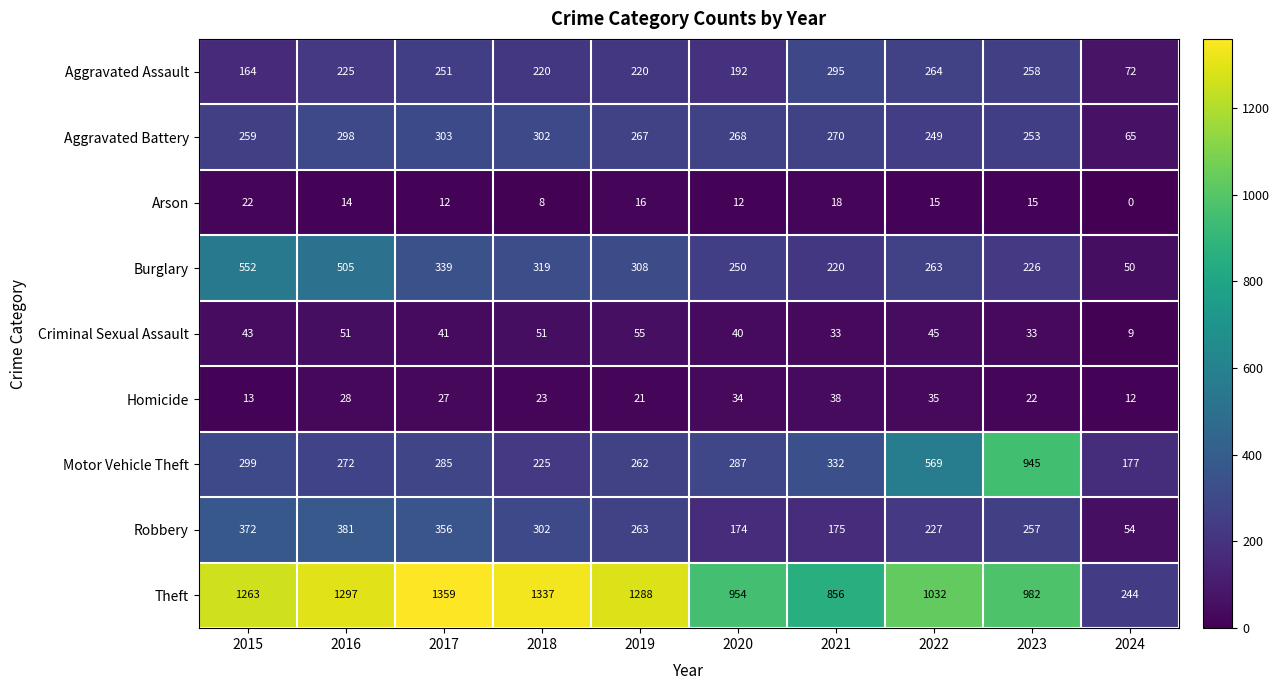

Which series has the widest spread of values?

Theft